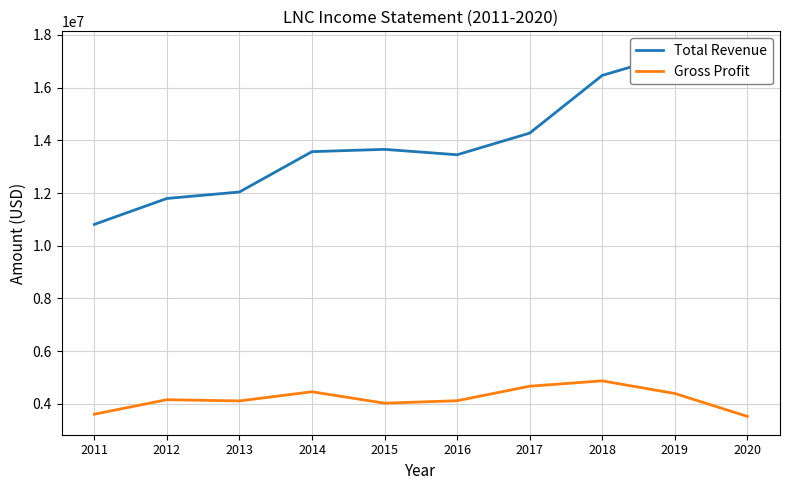

What is the value of the Gross Profit point at the 10th from the left?

3526000